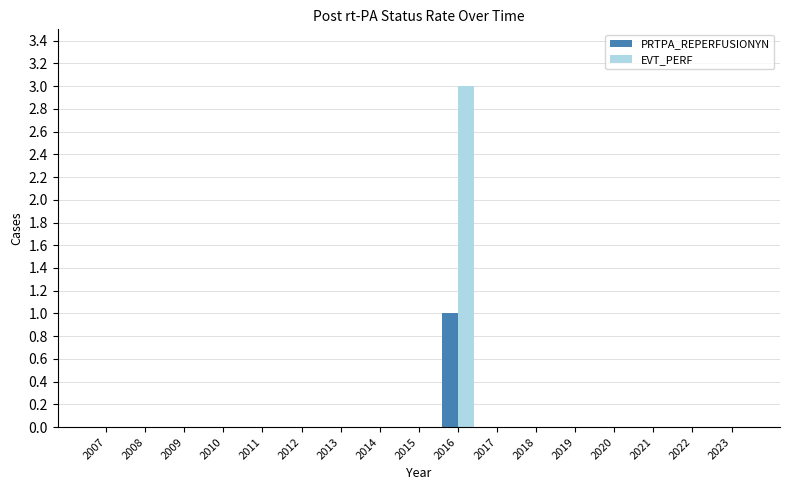

At which category is the sum across all series the highest?

2016